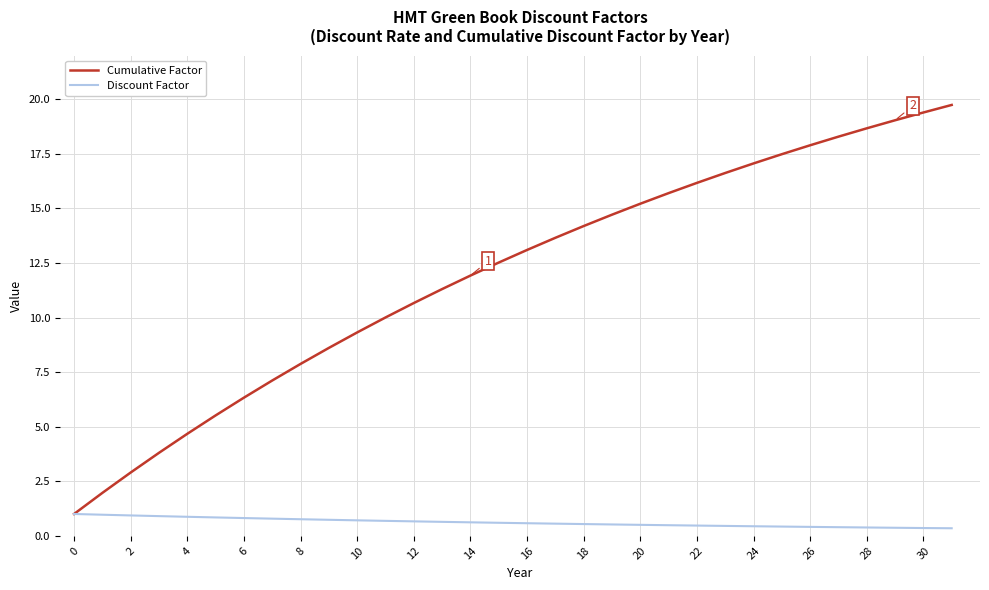

List the series in order of their peak value, lowest first.

Discount Factor, Cumulative Factor